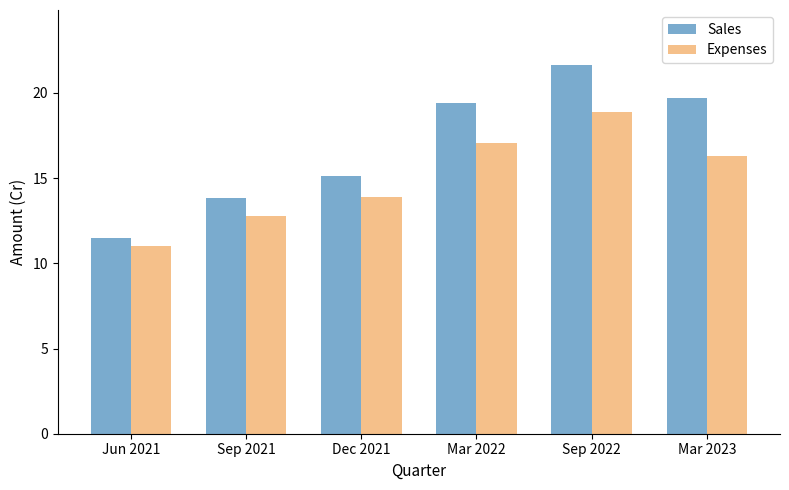

Count the number of categories in the chart.

6